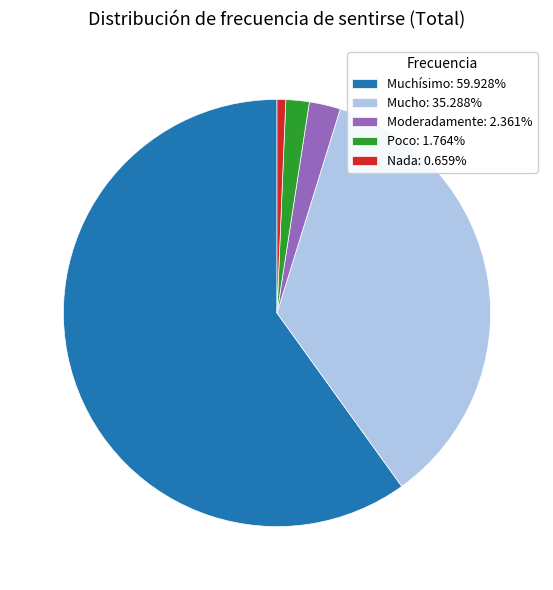

Approximately how many times larger is the value at Moderadamente: 2.361% compared to Poco: 1.764%?

1.3